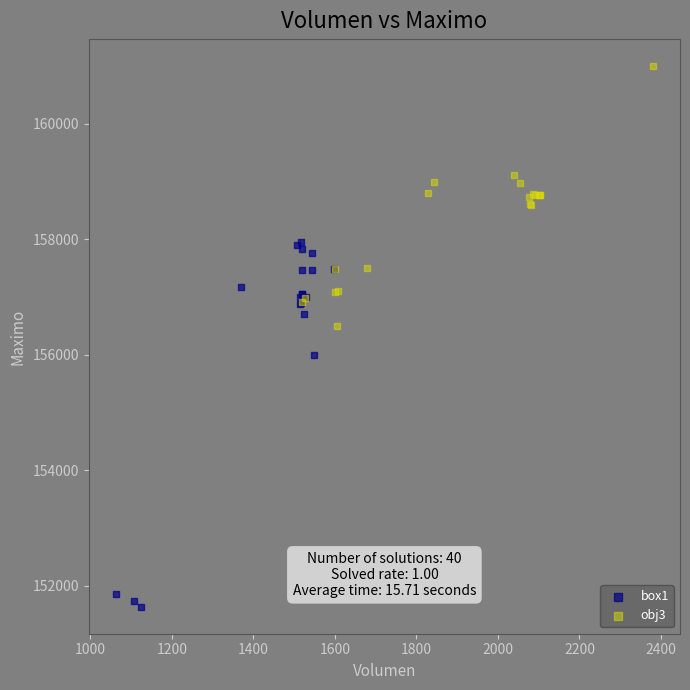

Which series has the widest spread of Y values?

box1